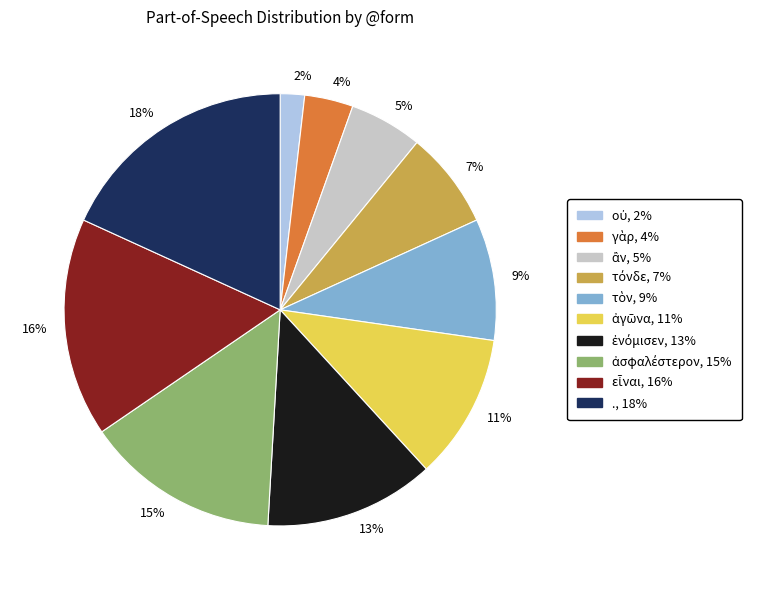

Which category has the smallest portion of the pie?

2%